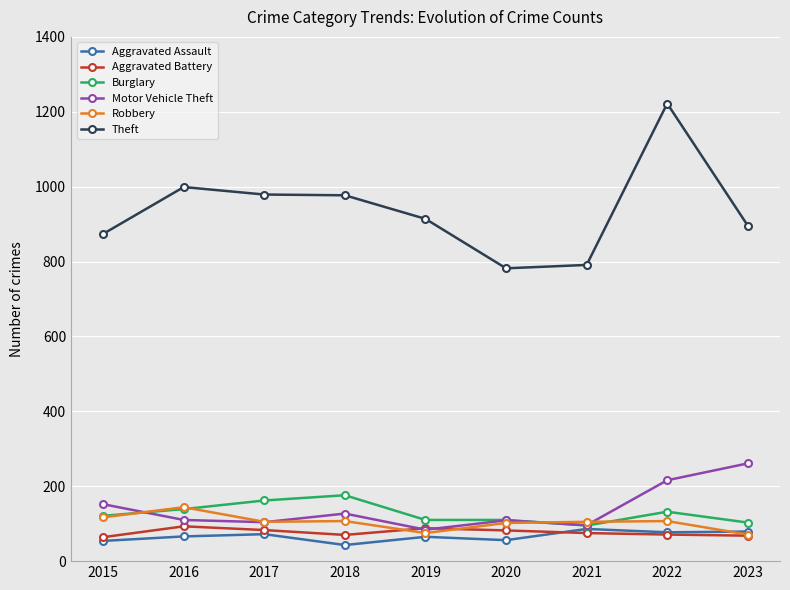

How many distinct data groups are displayed?

6